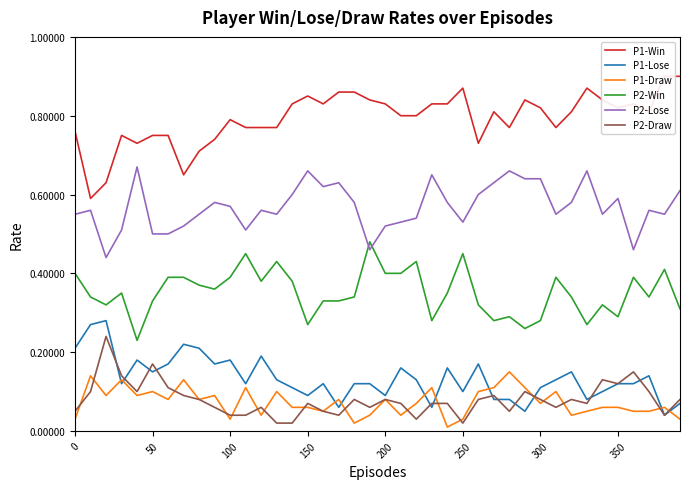

True or false: P2-Win and P2-Draw intersect in this chart.

False